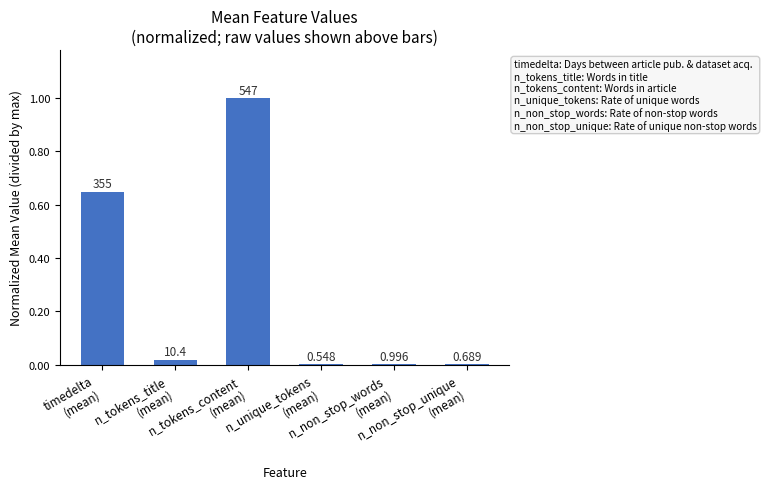

Rank the categories by value from lowest to highest.

n_unique_tokens
(mean), n_non_stop_unique
(mean), n_non_stop_words
(mean), n_tokens_title
(mean), timedelta
(mean), n_tokens_content
(mean)